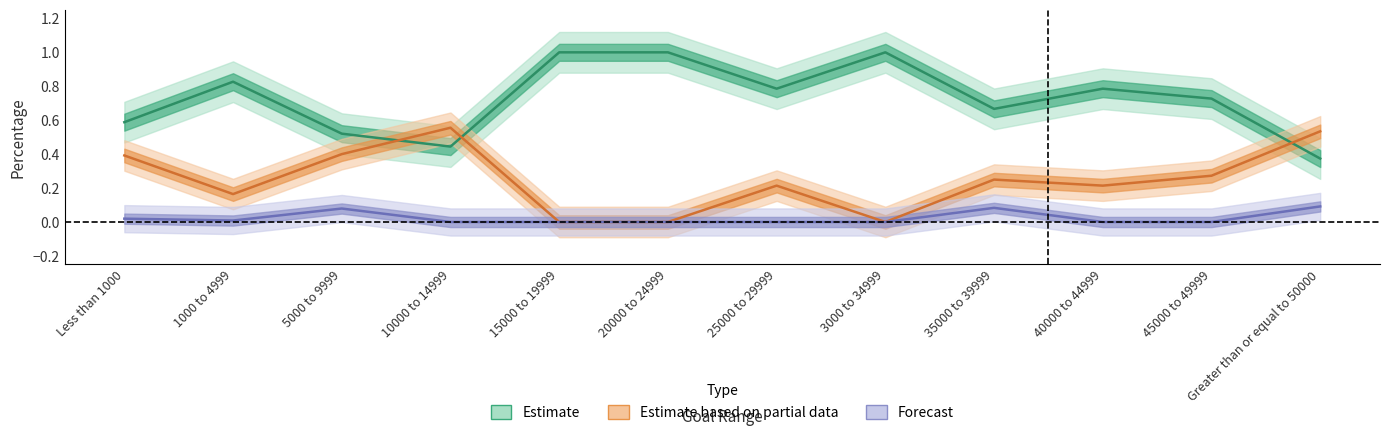

List the labels in order of Estimate value, largest first.

15000 to 19999, 20000 to 24999, 3000 to 34999, 1000 to 4999, 25000 to 29999, 40000 to 44999, 45000 to 49999, 35000 to 39999, Less than 1000, 5000 to 9999, 10000 to 14999, Greater than or equal to 50000